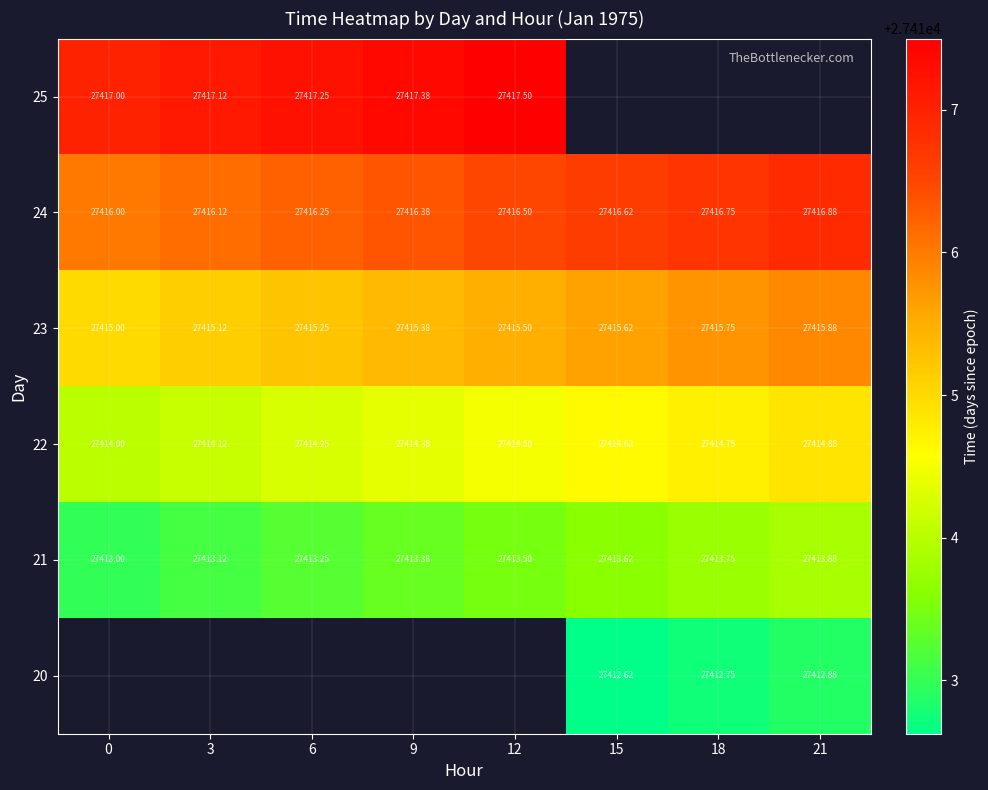

Is the value of 22 at 6 greater than the value of 23 at 3?

No